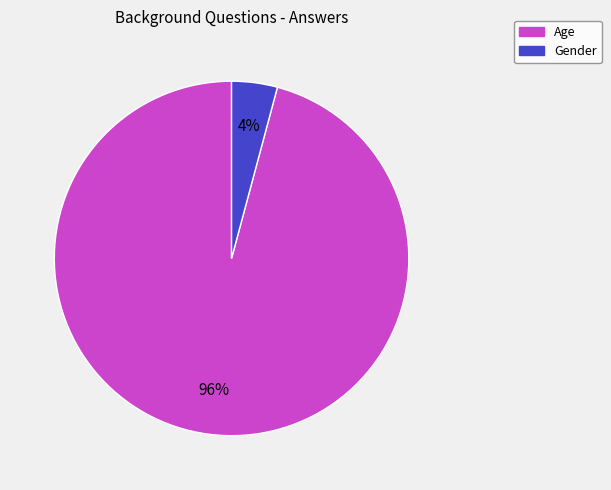

To the nearest percent, what percentage of the pie is Age?

96%